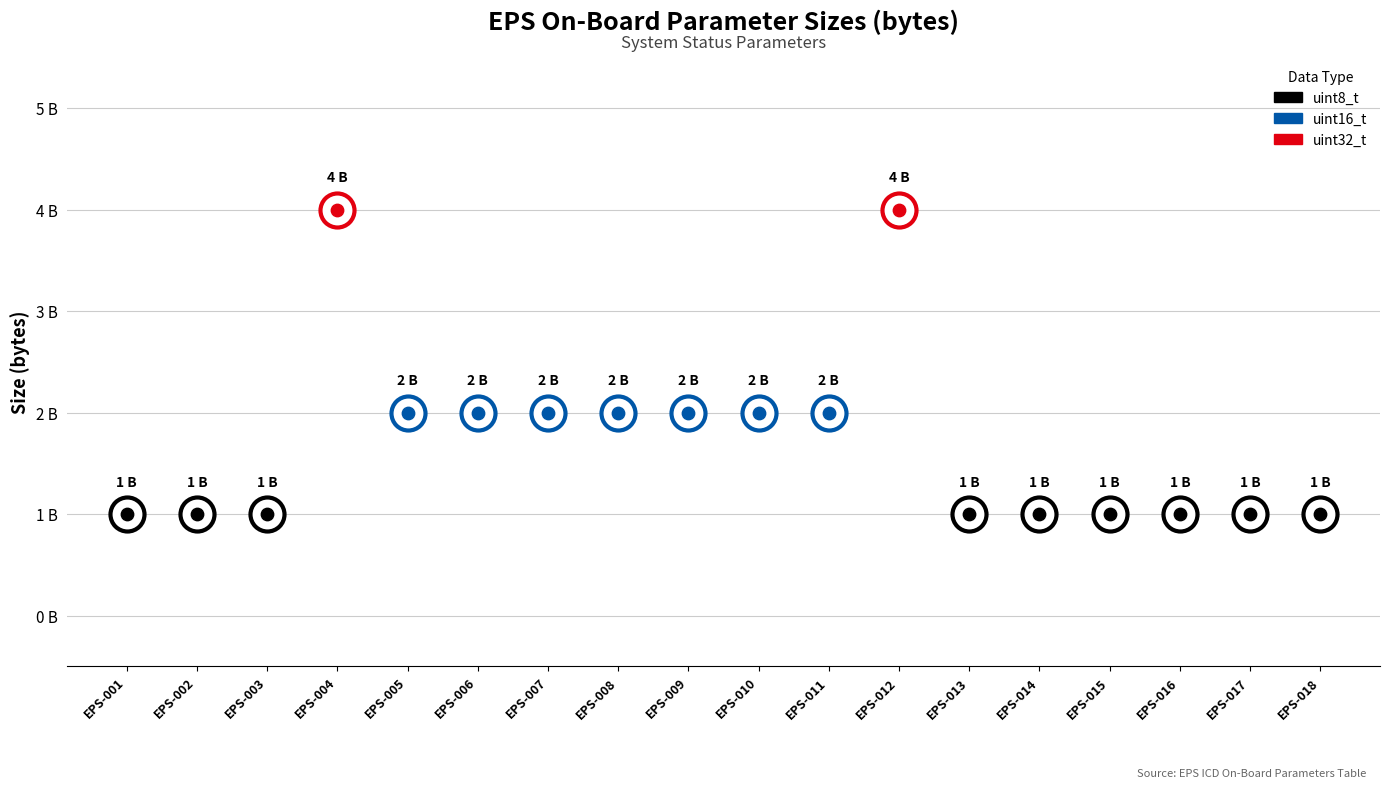

Which has a higher value, EPS-004 or EPS-005?

EPS-004